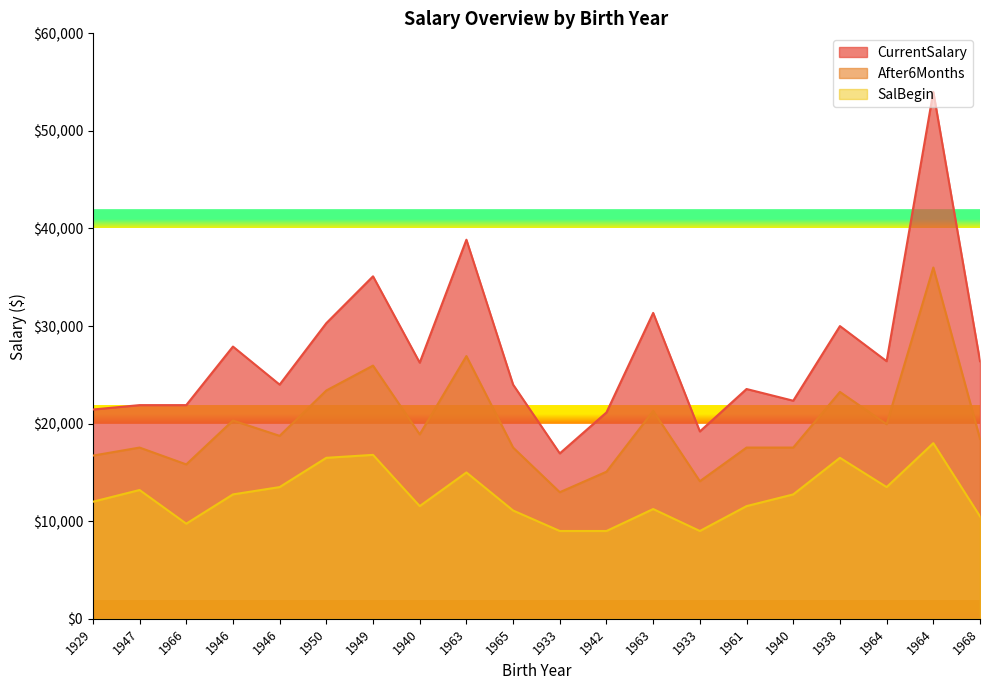

True or false: SalBegin and After6Months cross at least once.

False